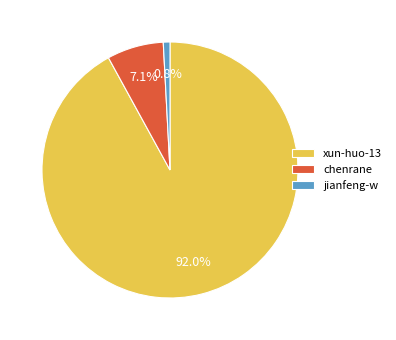

Which has a higher value, xun-huo-13 or chenrane?

xun-huo-13